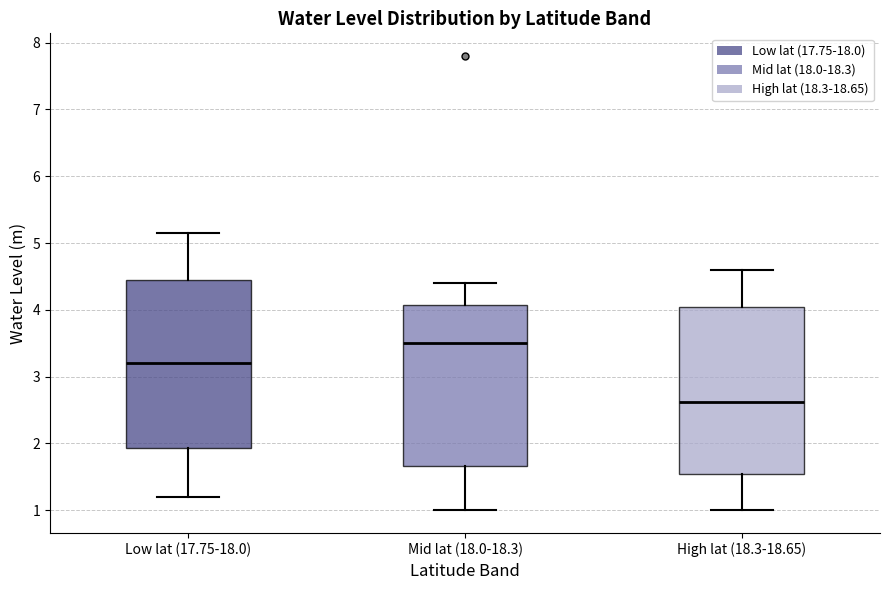

Reading left to right, transcribe this box plot: for each box, give where its median line is, the range the box spans, and where its two whiskers end, as read against the y-axis. The values are not printed on the chart, so give them approximately, as read against the axis.

Low lat (17.75-18.0): median 3.2, box 1.9 to 4.5, whiskers 1.2 to 5.2
Mid lat (18.0-18.3): median 3.5, box 1.7 to 4.1, whiskers 1.0 to 4.4
High lat (18.3-18.65): median 2.6, box 1.5 to 4.1, whiskers 1.0 to 4.6